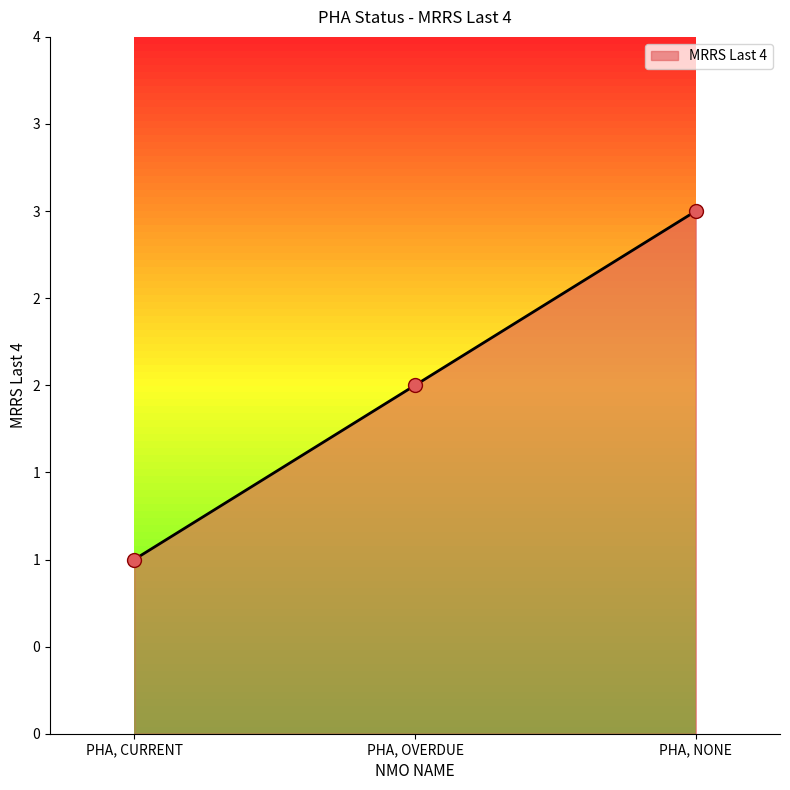

Between PHA, OVERDUE and PHA, NONE, which is larger?

PHA, NONE